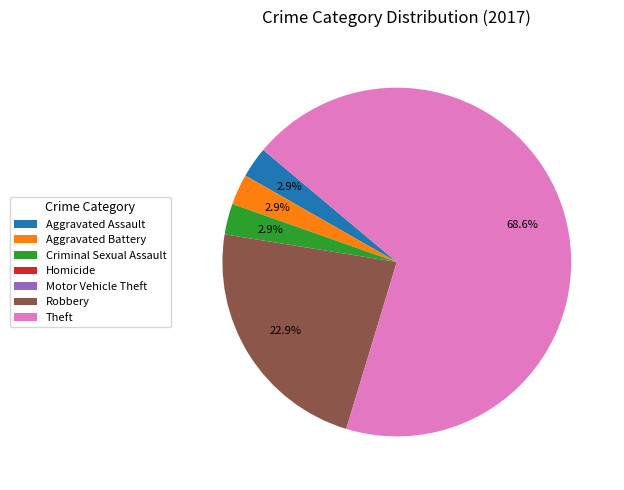

What is the total percentage of Criminal Sexual Assault and Theft?

71.4%